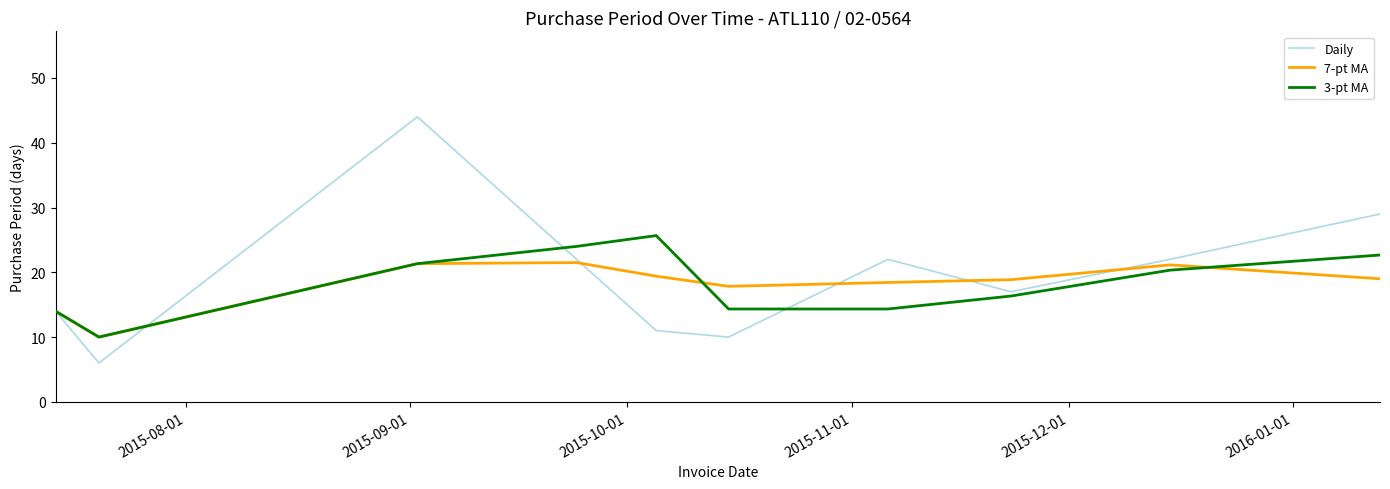

Which series has the widest spread of values?

Daily